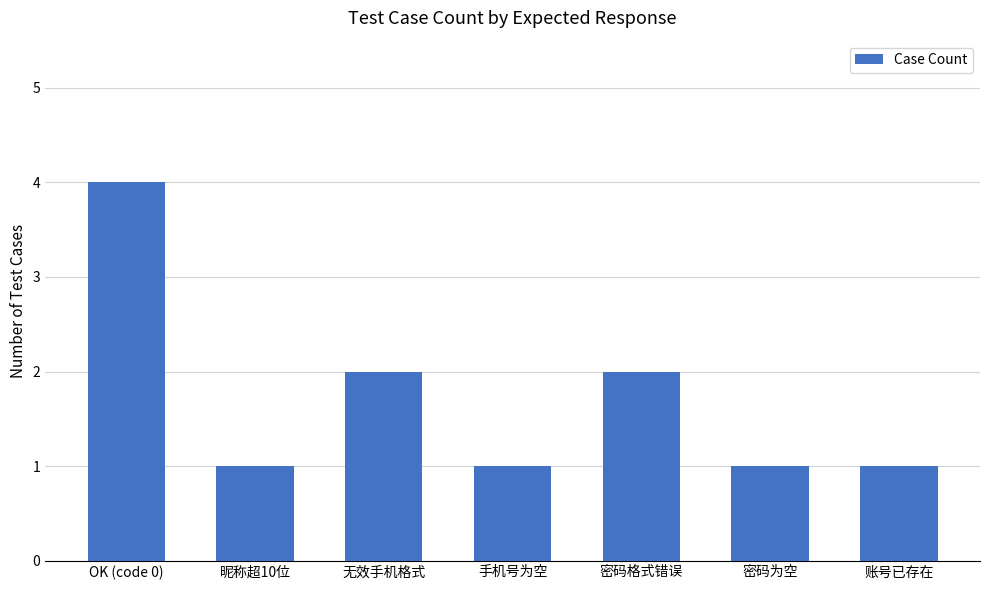

What is the sum of all values?

12